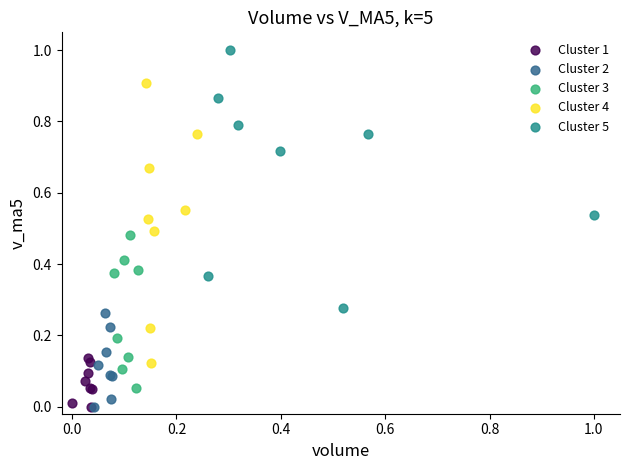

Which series has the widest spread of Y values?

Cluster 4